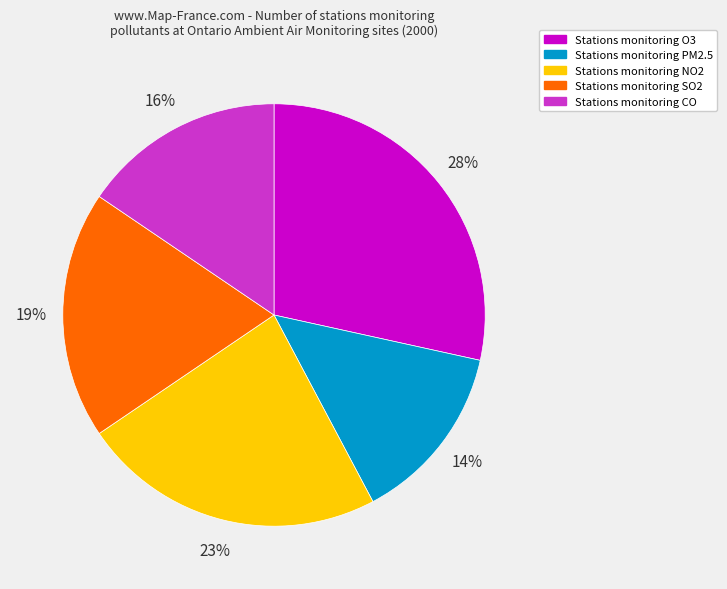

Is there a majority slice in this chart?

No